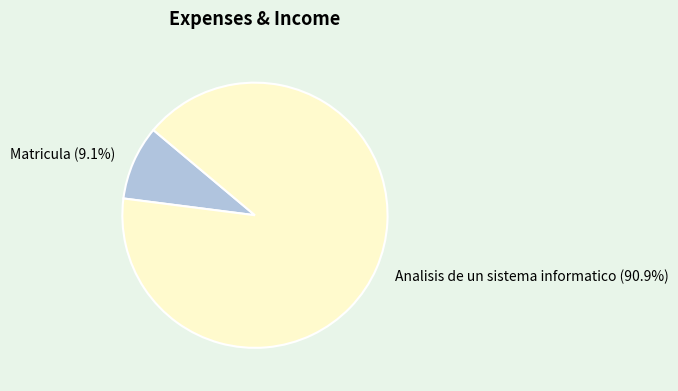

The Analisis de un sistema informatico slice represents 91% of the pie. True or false?

True